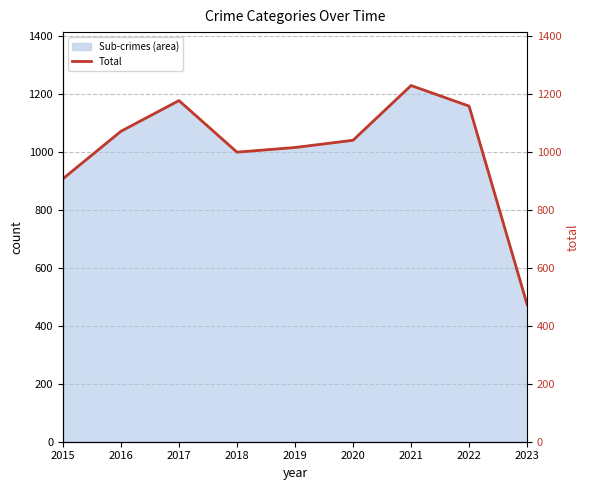

Reading left to right, extract all data points from this chart.

908	1072	1178	1000	1016	1041	1230	1159	474